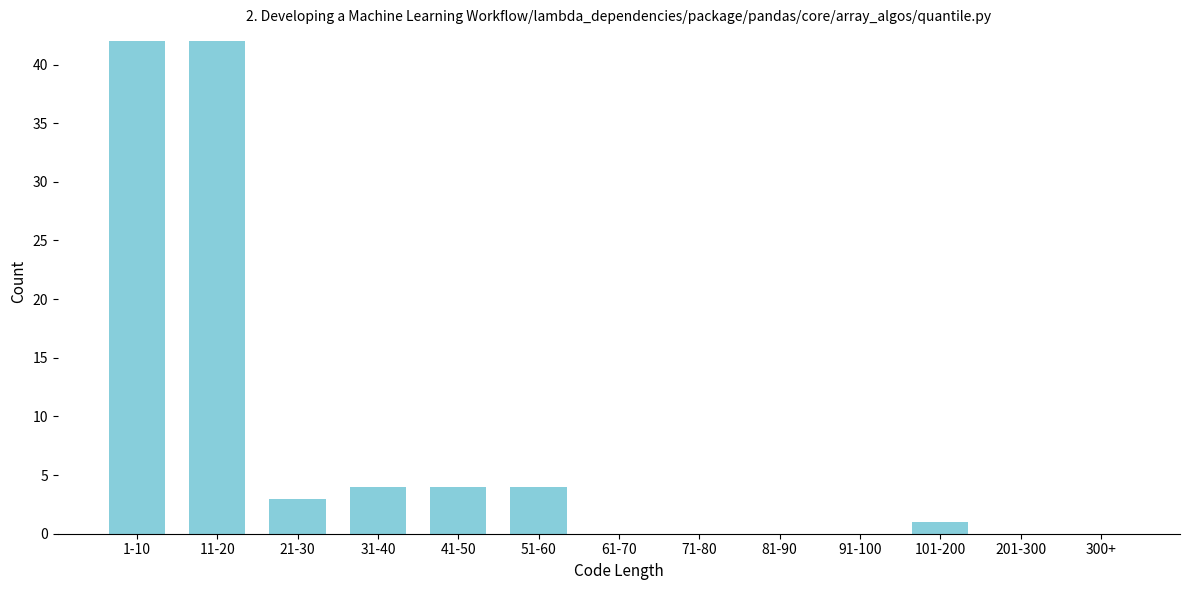

Reading left to right, what are all the values shown in this chart?

1-10=42	11-20=42	21-30=3	31-40=4	41-50=4	51-60=4	61-70=0	71-80=0	81-90=0	91-100=0	101-200=1	201-300=0	300+=0